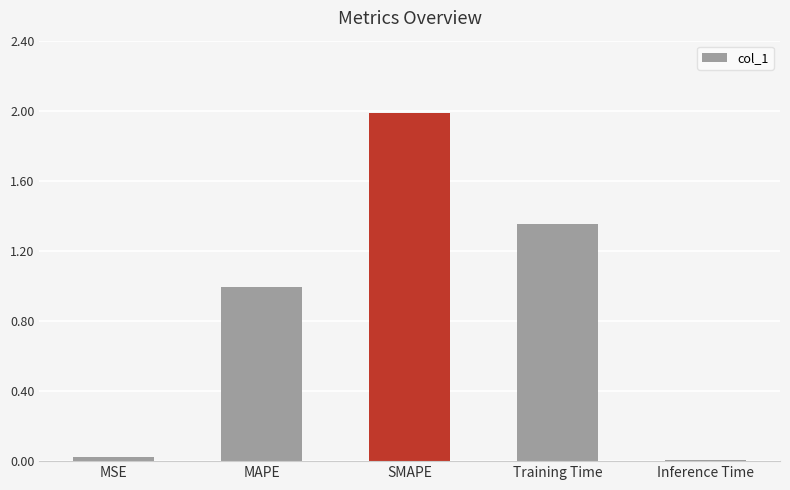

Between MSE and MAPE, which is larger?

MAPE